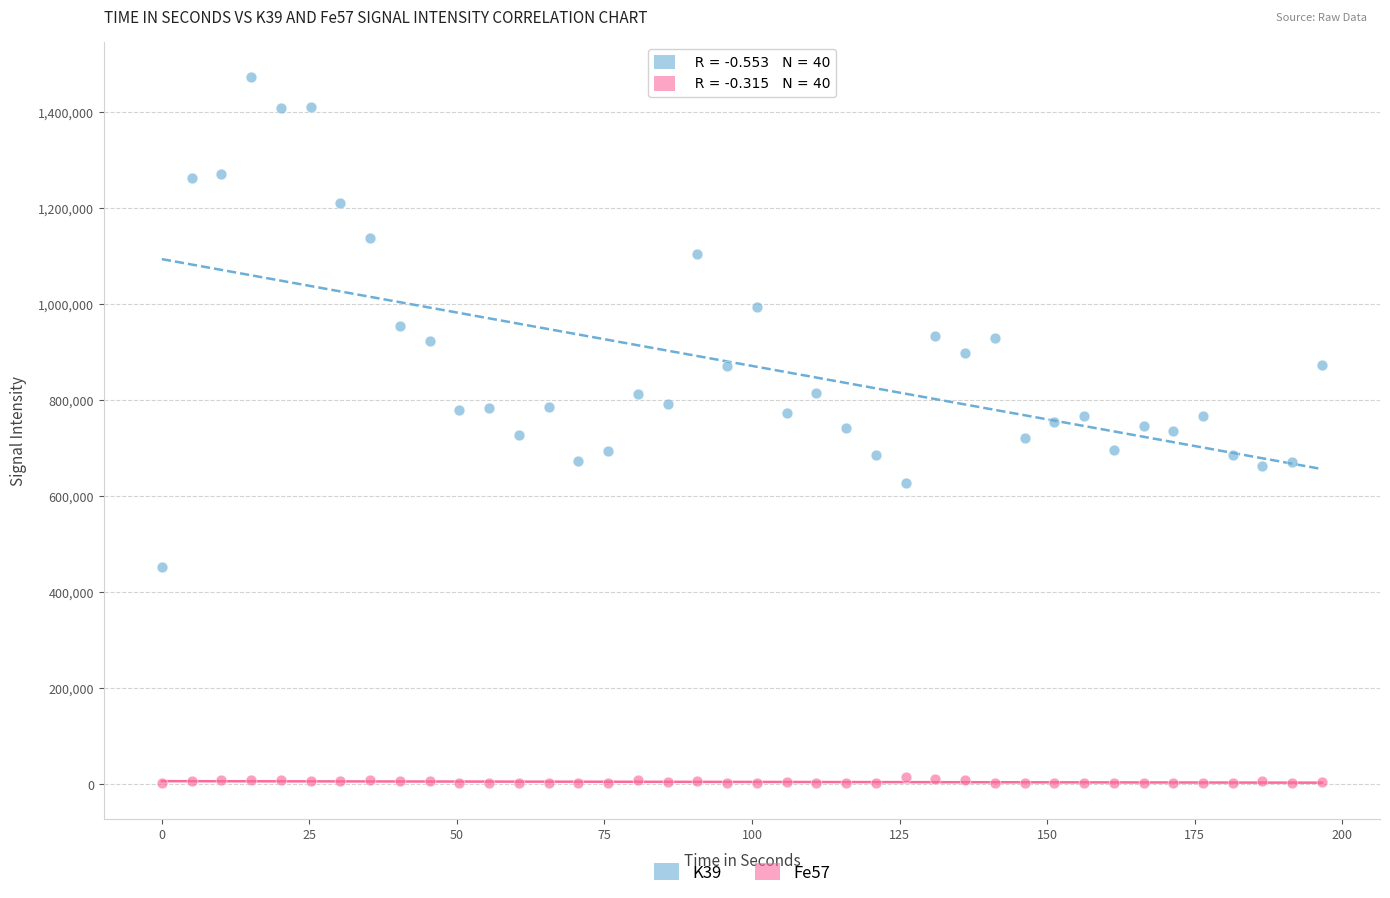

What are all the series names shown in the legend?

K39, Fe57